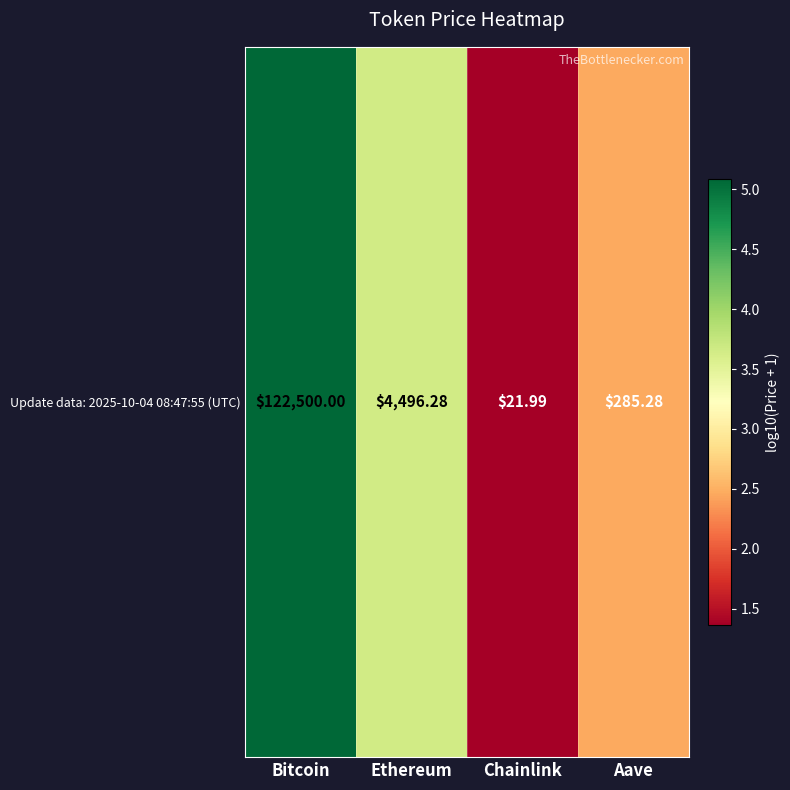

Where does the data first go above 3?

Bitcoin